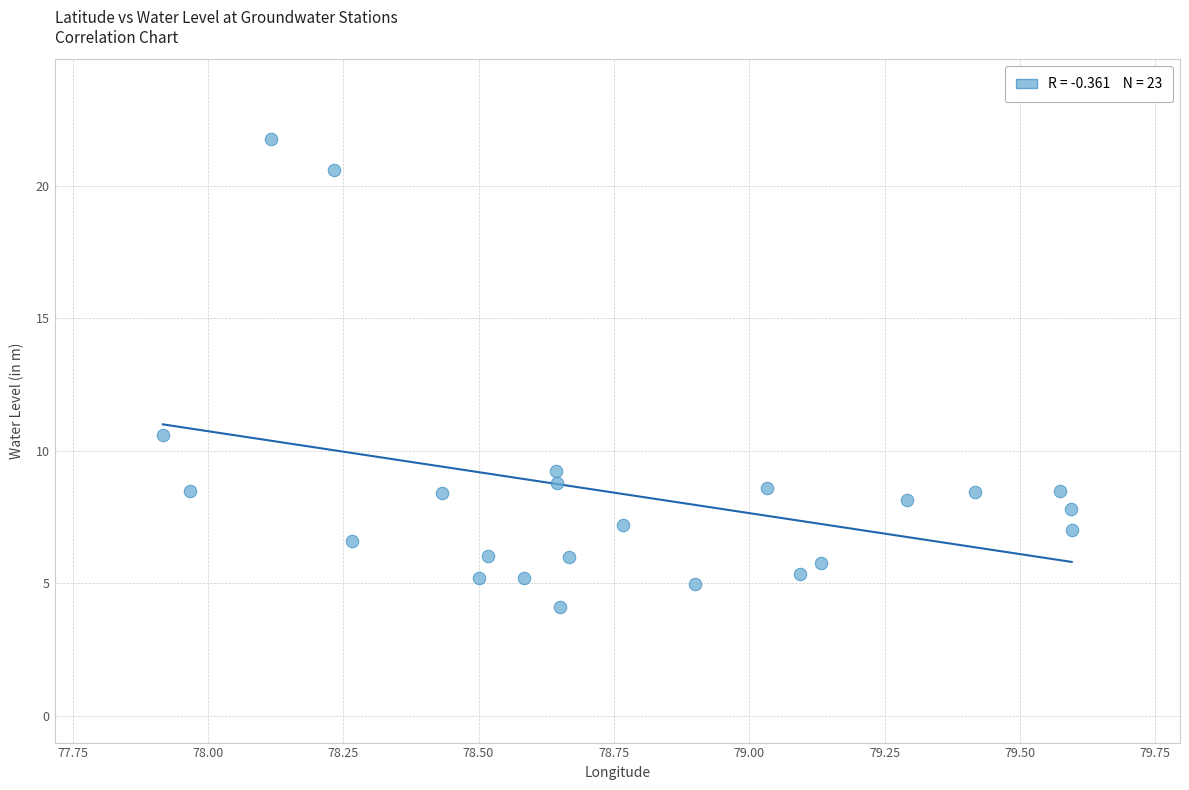

What Y value in the scatter plot is closest to 12?

10.6